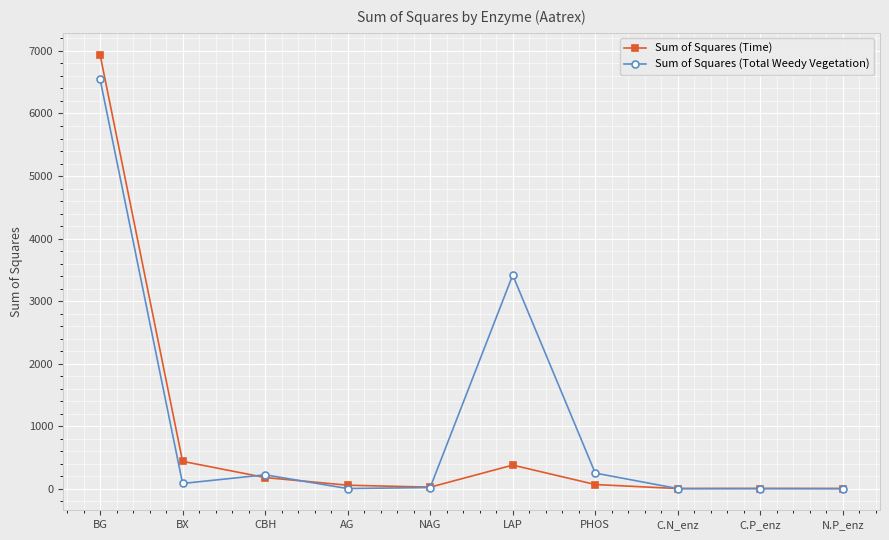

At which category does Sum of Squares (Total Weedy Vegetation) reach its first local valley?

BX